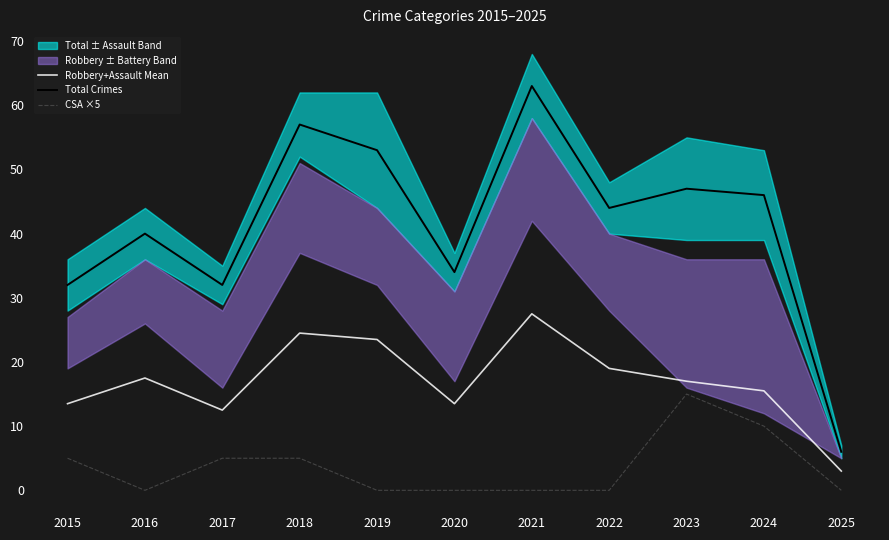

The CSA ×5 series shows 7.6 at 2022. True or false?

False